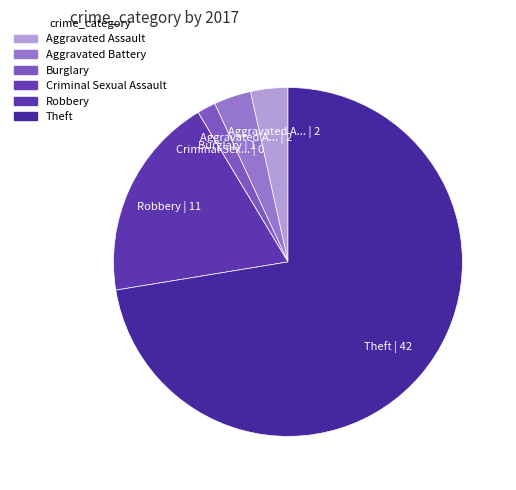

Does any single category account for the majority?

Yes